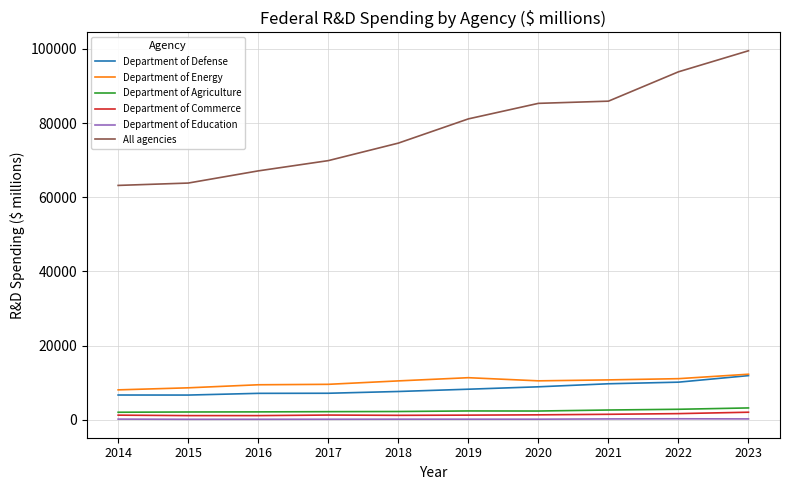

The value of Department of Defense at 2014 is 3390. True or false?

False